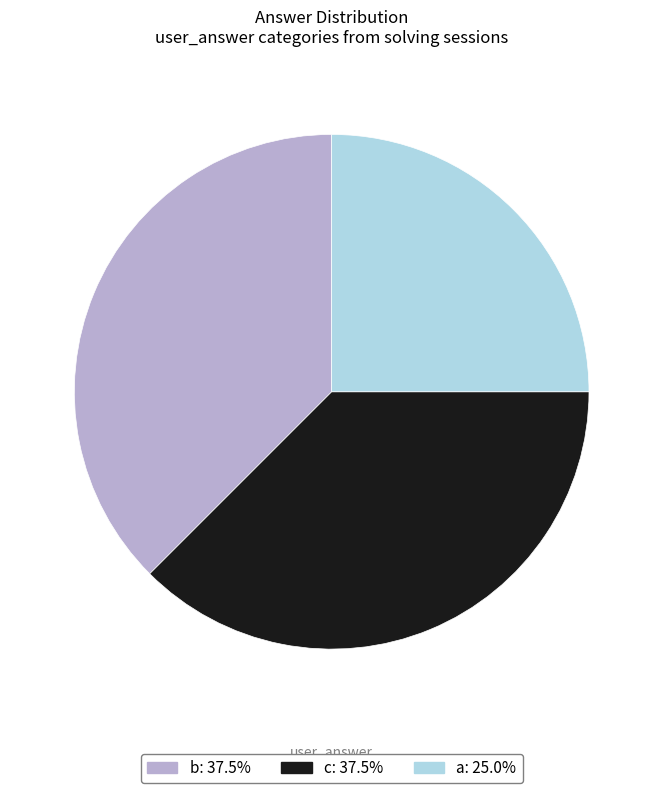

Is there any slice that represents more than half of the pie?

No